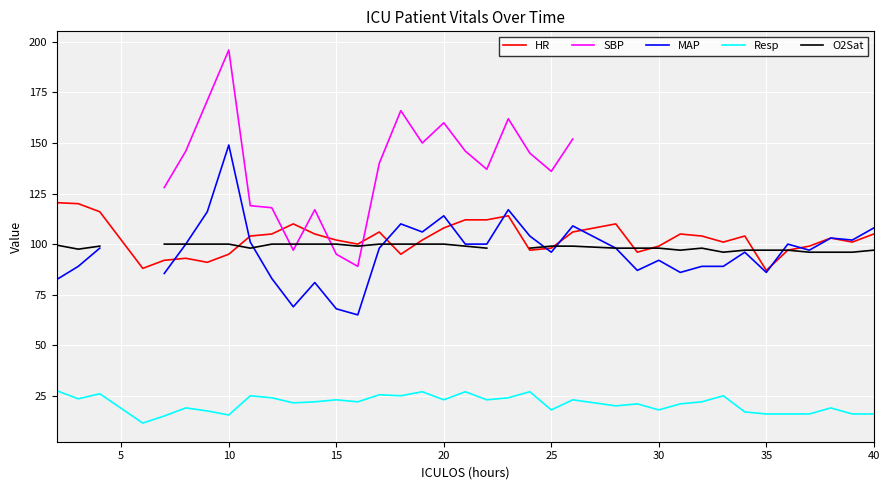

True or false: HR has a value of 105.0 at 40.

True